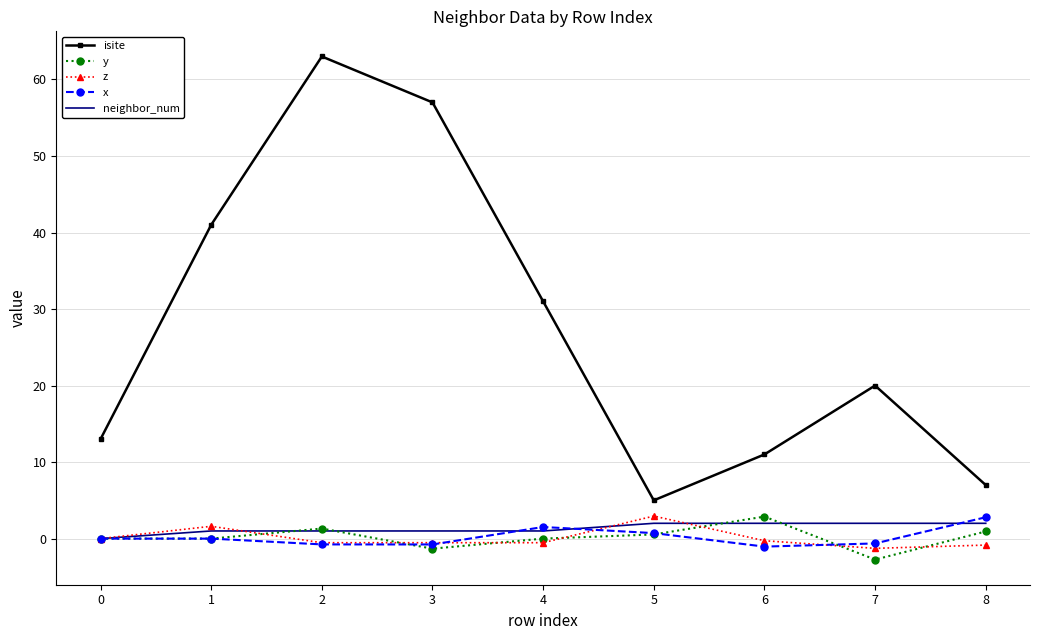

What is the difference between the second highest and second lowest values in the neighbor_num series?

1.0